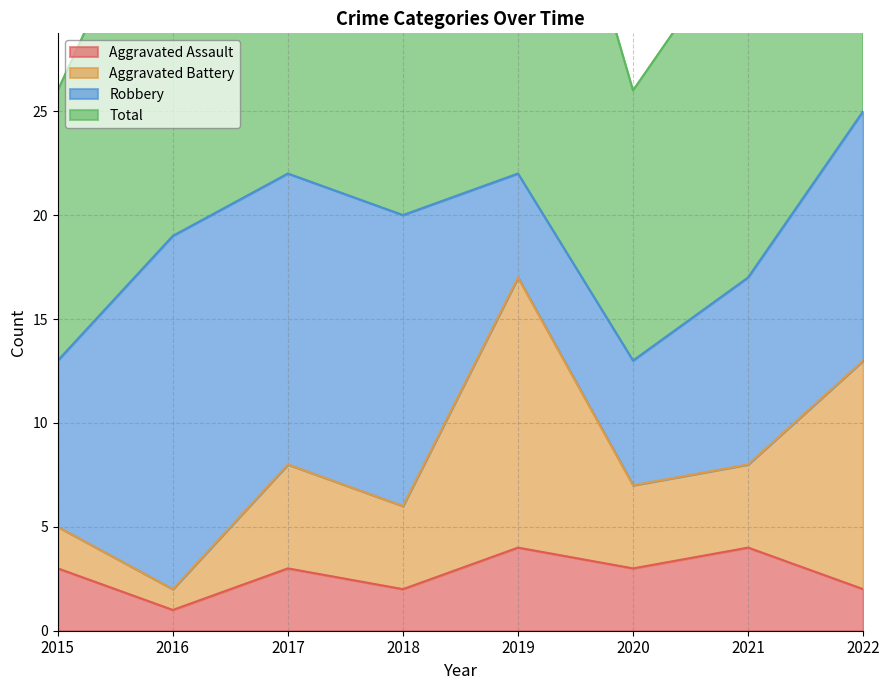

At which label does Aggravated Assault reach its minimum?

2016